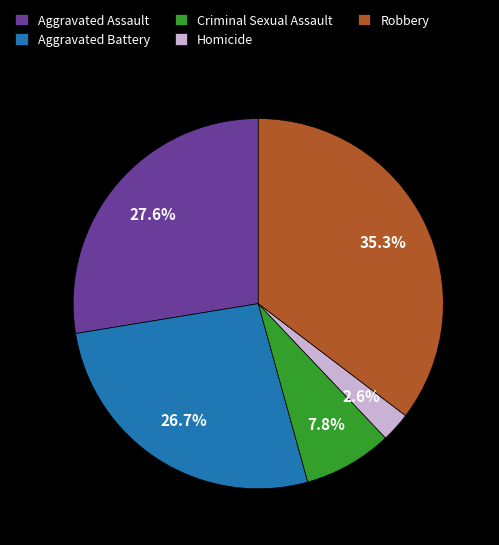

True or false: Homicide accounts for 9% of the total.

False